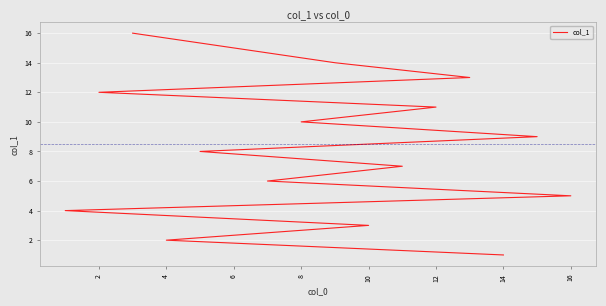

Does the chart display data point markers on the line(s)?

No